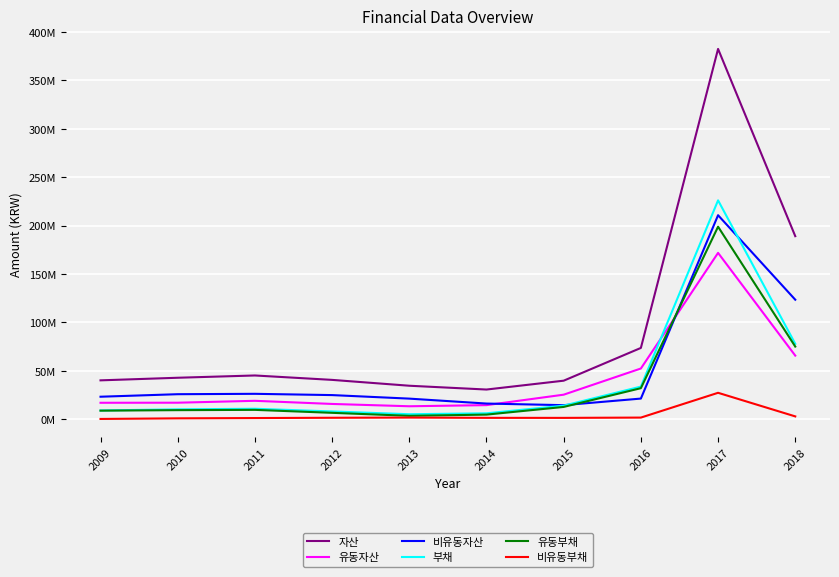

Does the chart display data point markers on the line(s)?

No